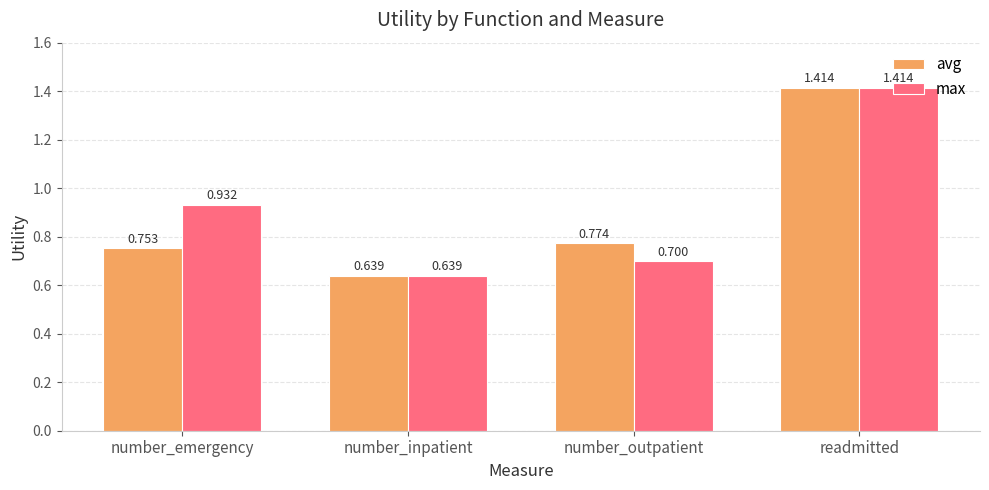

Is the value of max at number_emergency greater than the value of avg at readmitted?

No